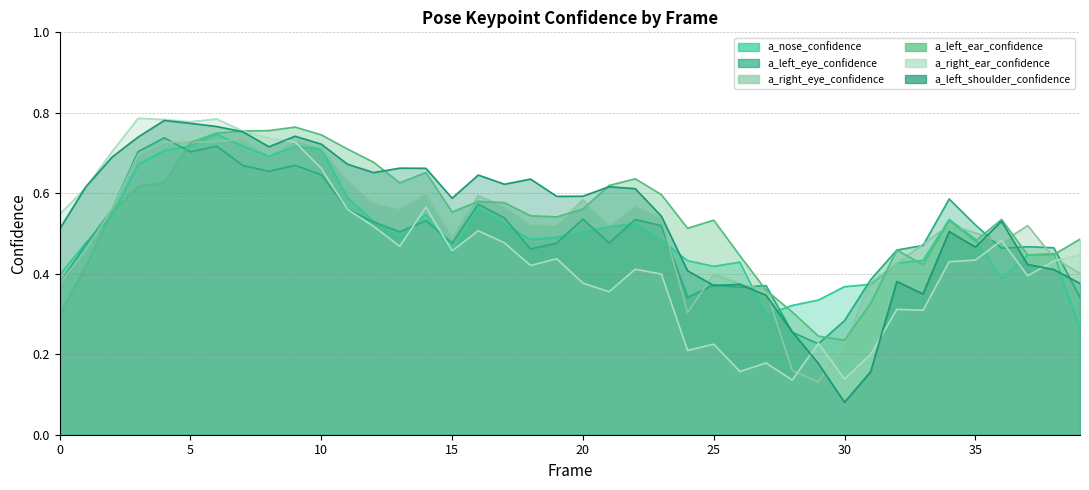

Which category has the lowest value across all series?

30